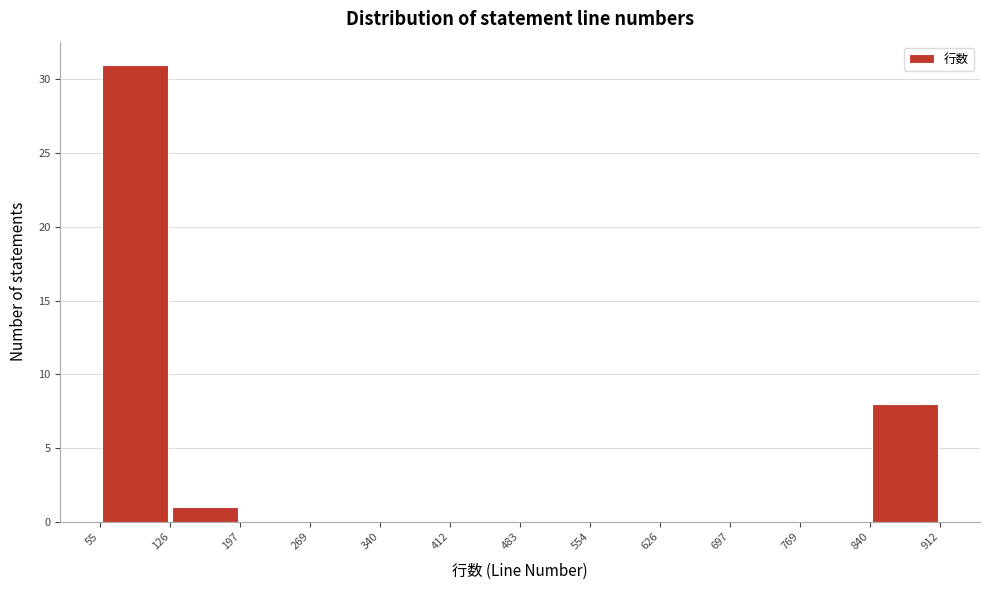

Reading left to right, transcribe this chart: for each bar, give the range it covers on the x-axis and its height. The values are not printed on the chart, so give them approximately, as read against the axis.

55 to 126: 31
126 to 197: 1
197 to 269: 0
269 to 340: 0
340 to 412: 0
412 to 483: 0
483 to 554: 0
554 to 626: 0
626 to 697: 0
697 to 769: 0
769 to 840: 0
840 to 912: 8